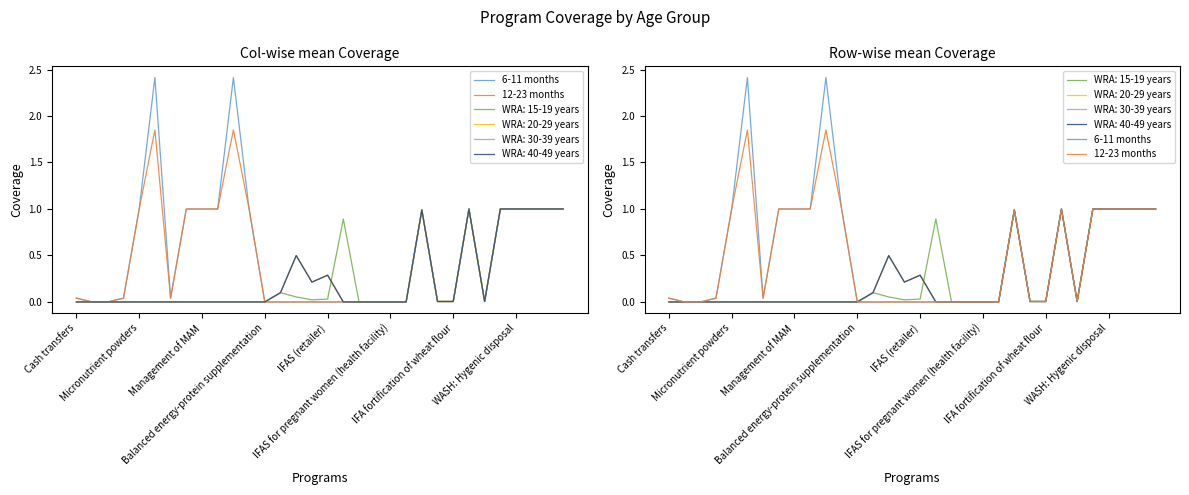

True or false: 12-23 months and 6-11 months intersect in this chart.

False